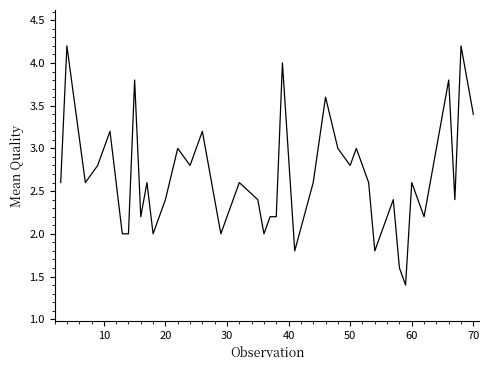

How many categories are shown in the chart?

40